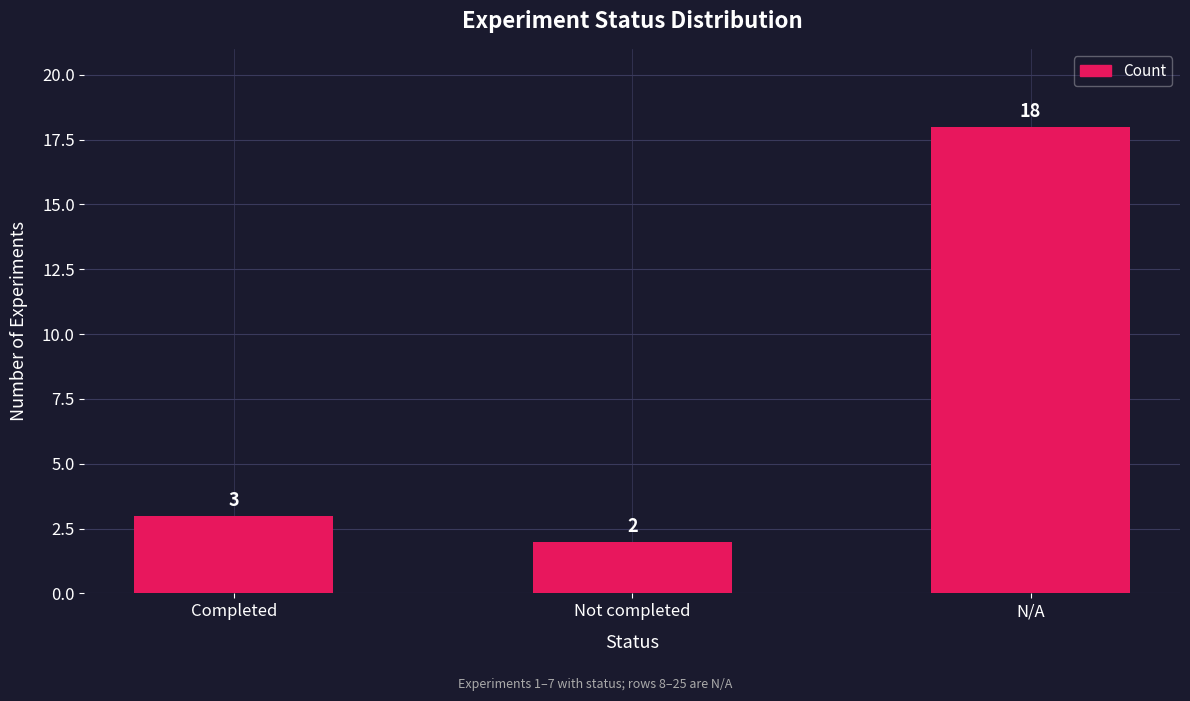

Which category has the highest value across all series?

N/A